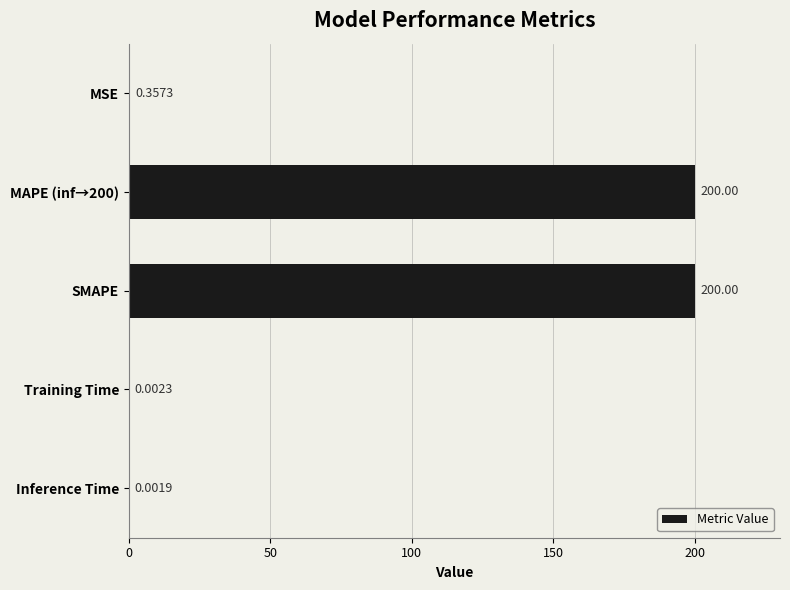

What is the sum of the values at MAPE (inf→200) and MSE?

200.4